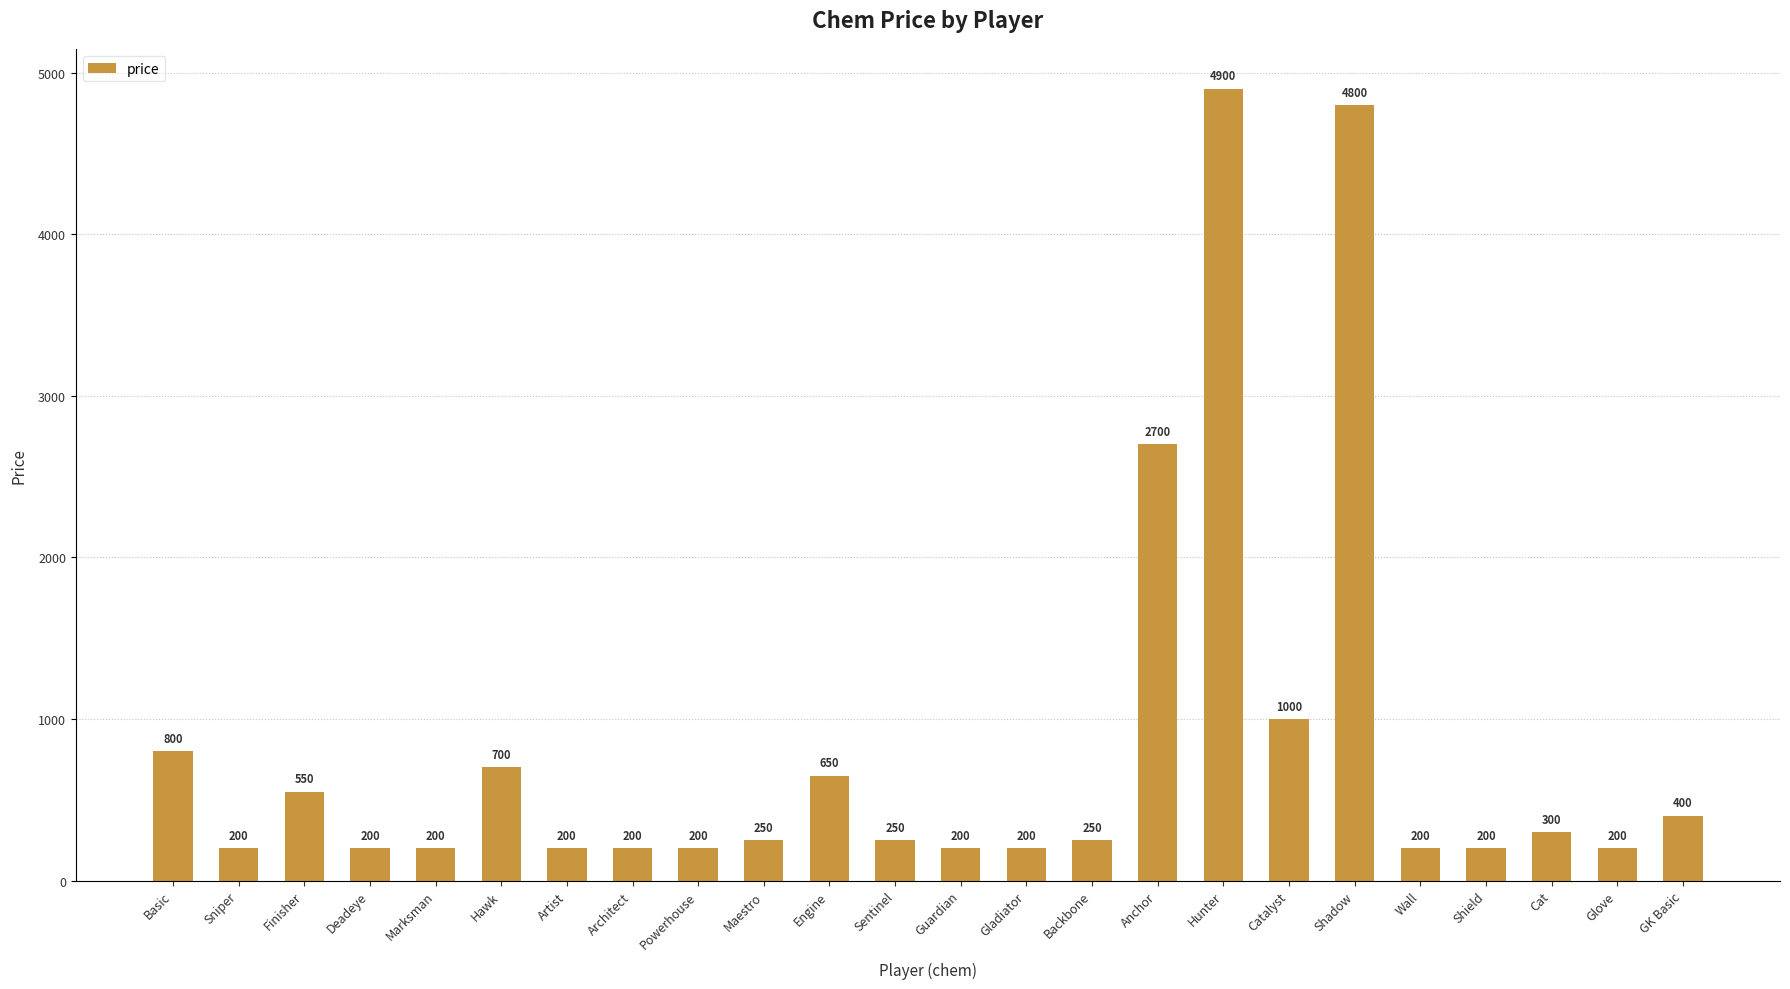

What position from the right is Catalyst?

7